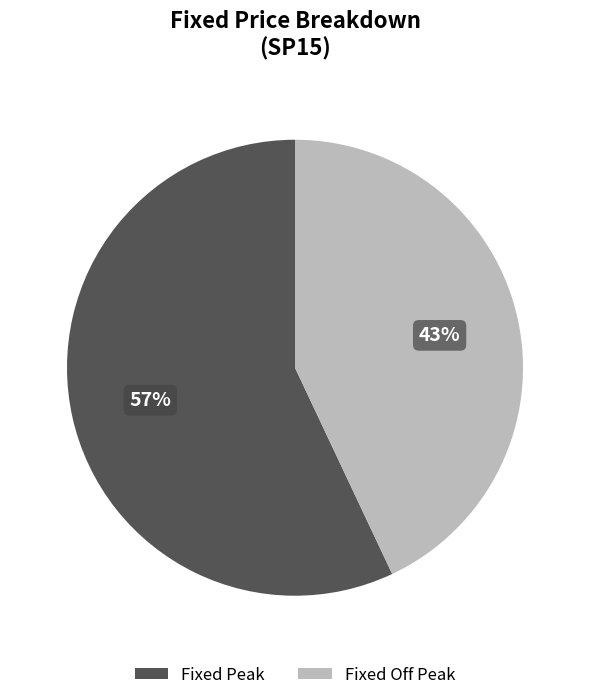

Does any single category account for the majority?

Yes